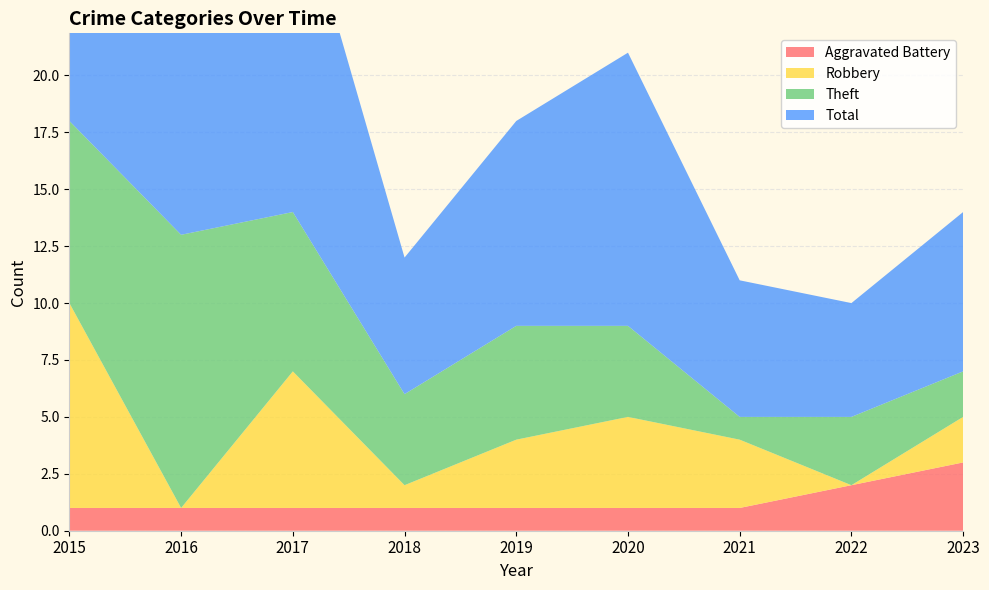

Reading left to right, list all the values displayed in this chart.

Aggravated Battery: 2015=1	2016=1	2017=1	2018=1	2019=1	2020=1	2021=1	2022=2	2023=3
Robbery: 2015=9	2016=0	2017=6	2018=1	2019=3	2020=4	2021=3	2022=0	2023=2
Theft: 2015=8	2016=12	2017=7	2018=4	2019=5	2020=4	2021=1	2022=3	2023=2
Total: 2015=19	2016=13	2017=15	2018=6	2019=9	2020=12	2021=6	2022=5	2023=7